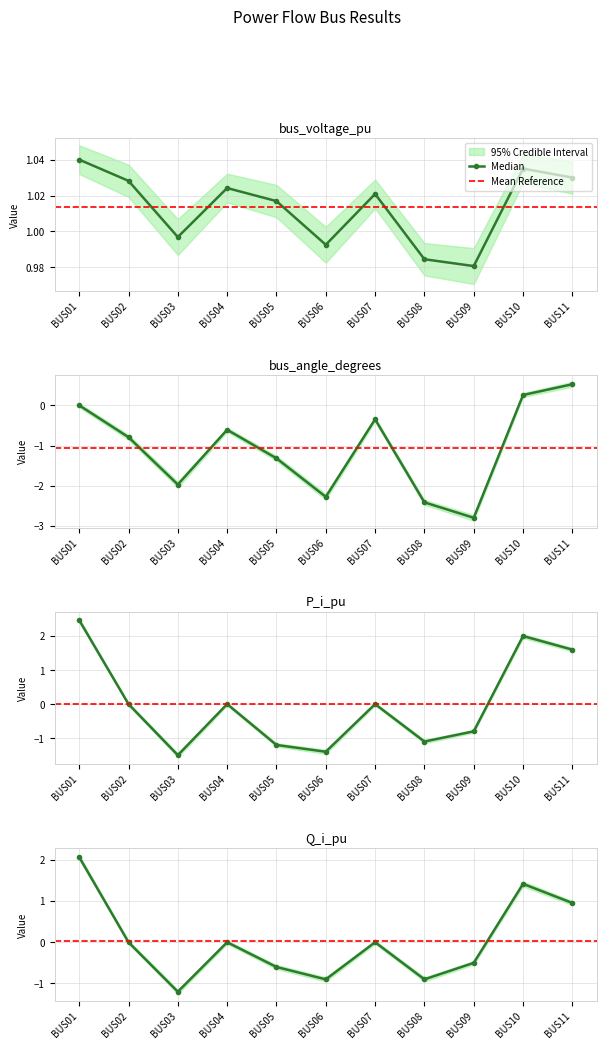

How many values in the bus_voltage_pu series are below 1?

4